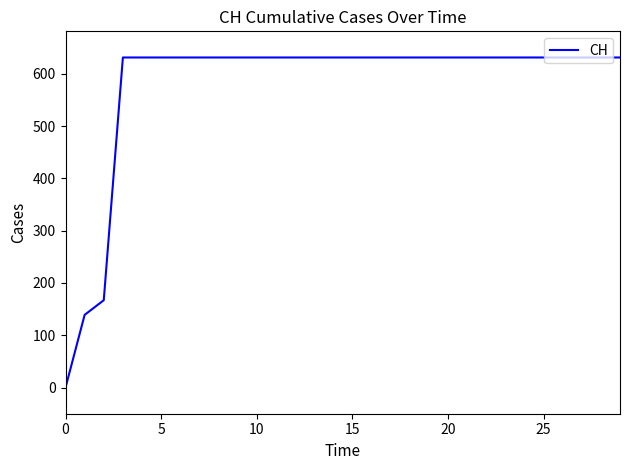

What is the difference between the maximum and minimum values?

631